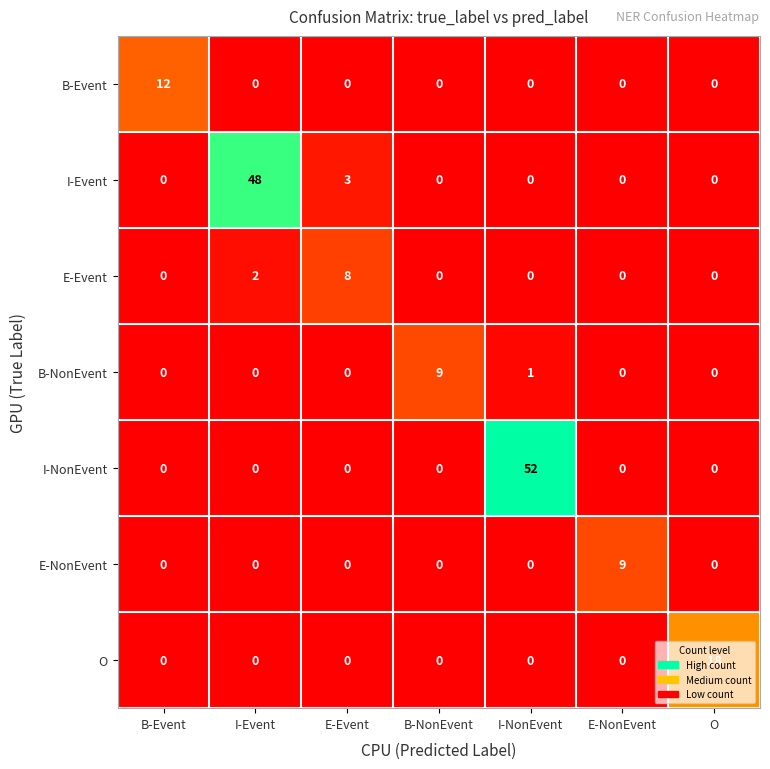

The E-NonEvent series shows -6 at I-Event. True or false?

False